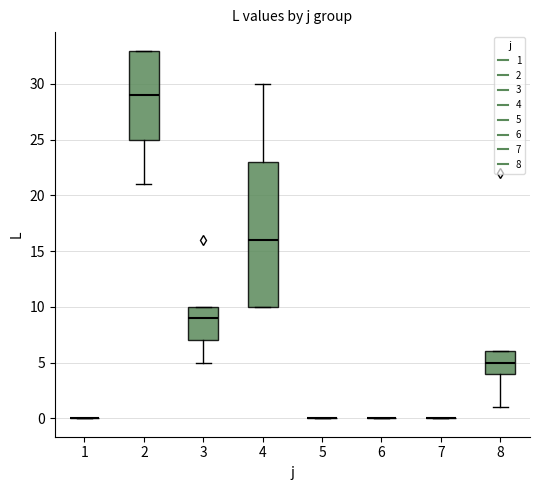

Reading left to right, read every box against the y-axis: the position of its median line, the range the box covers, and the ends of its whiskers. The values are not printed on the chart, so give them approximately, as read against the axis.

1: box collapsed to a line at 0, whiskers 0 to 0
2: median 29, box 25 to 33, whiskers 21 to 33
3: median 9, box 7 to 10, whiskers 5 to 10
4: median 16, box 10 to 23, whiskers 10 to 30
5: box collapsed to a line at 0, whiskers 0 to 0
6: box collapsed to a line at 0, whiskers 0 to 0
7: box collapsed to a line at 0, whiskers 0 to 0
8: median 5, box 4 to 6, whiskers 1 to 6